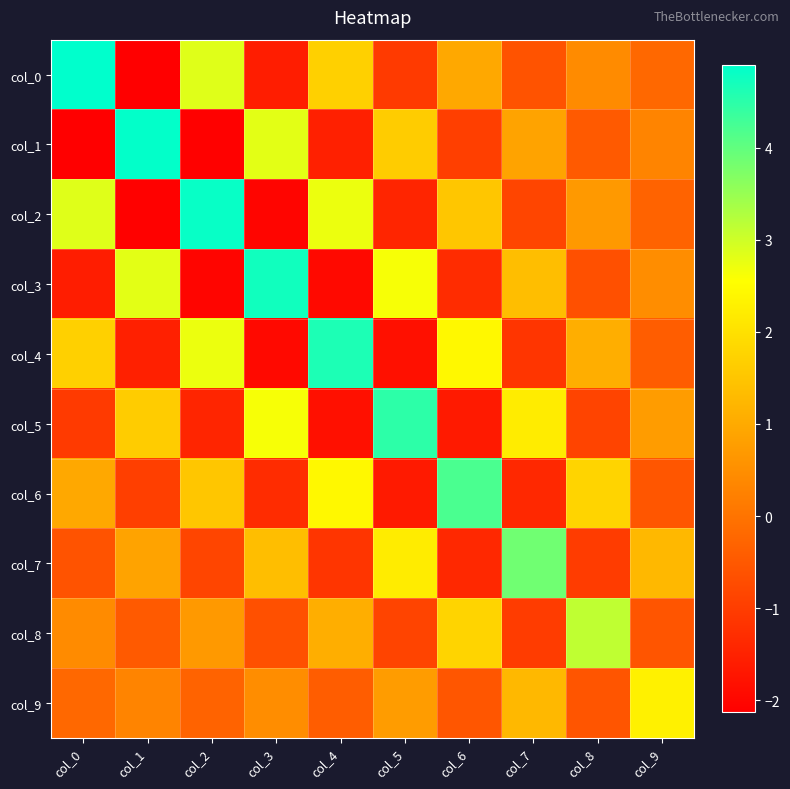

At how many categories does at least one series exceed 4?

7